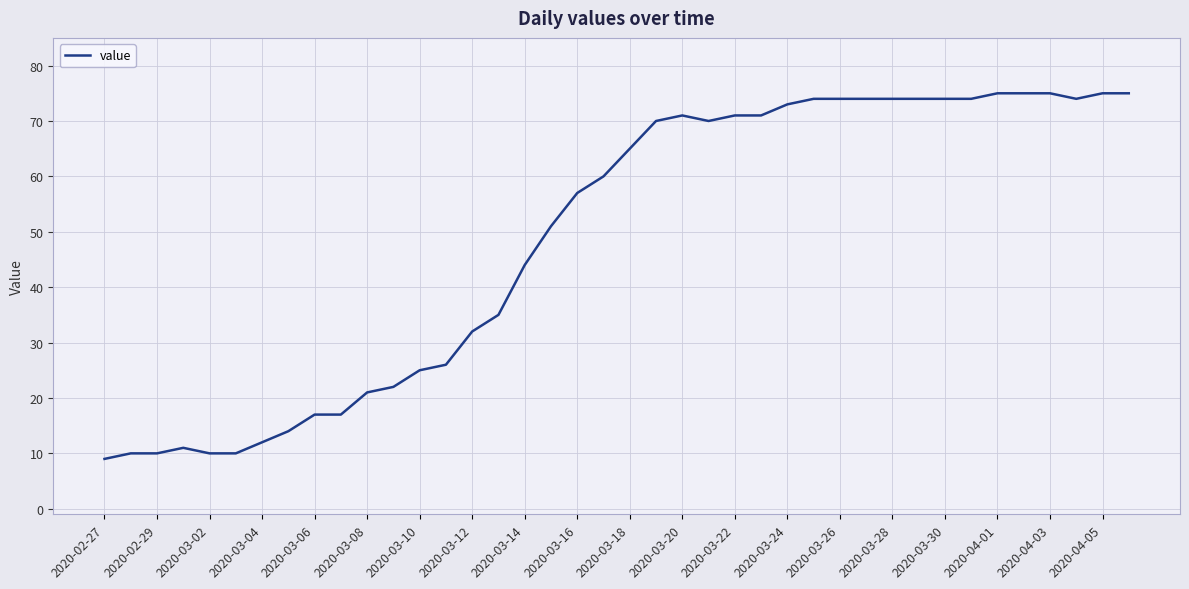

What is the difference between the maximum and minimum values?

66